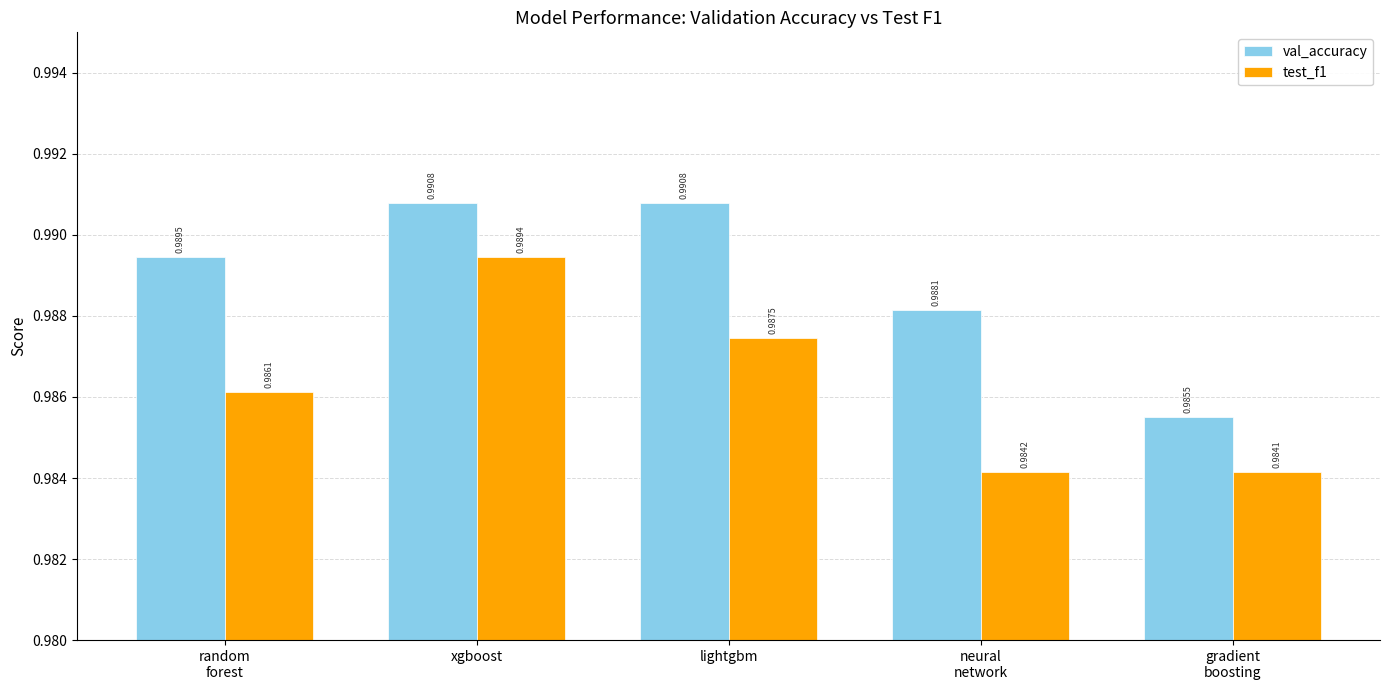

At which category is the sum across all series the highest?

xgboost